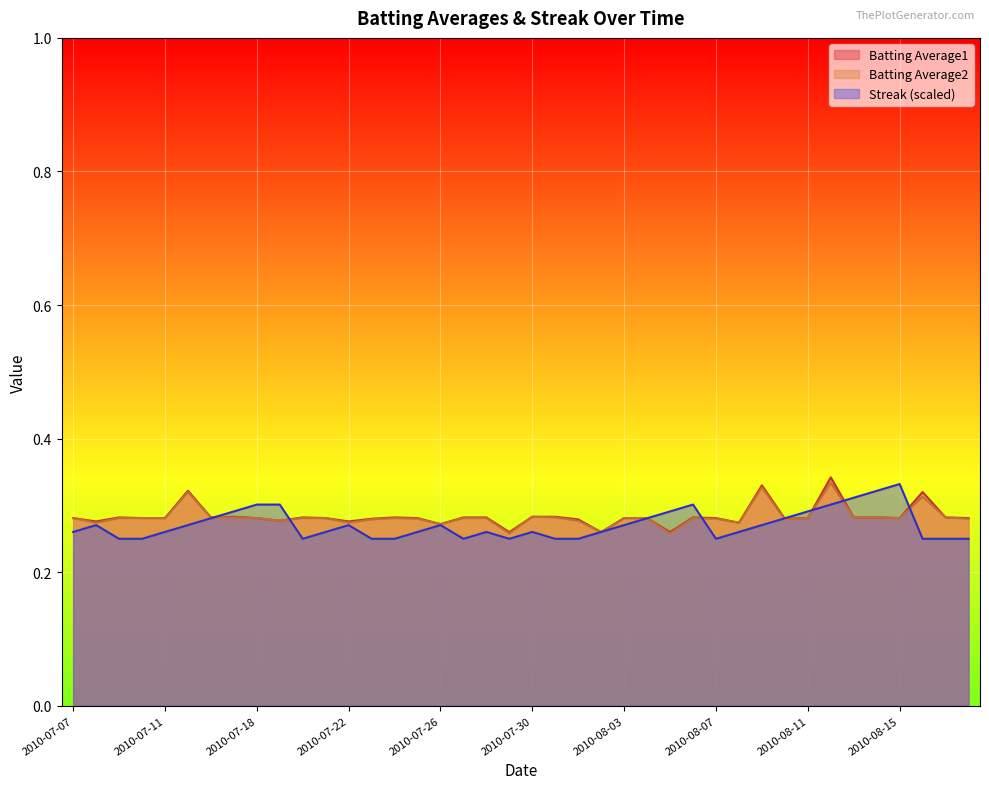

What is the lowest value of the Batting Average1 series?

0.3